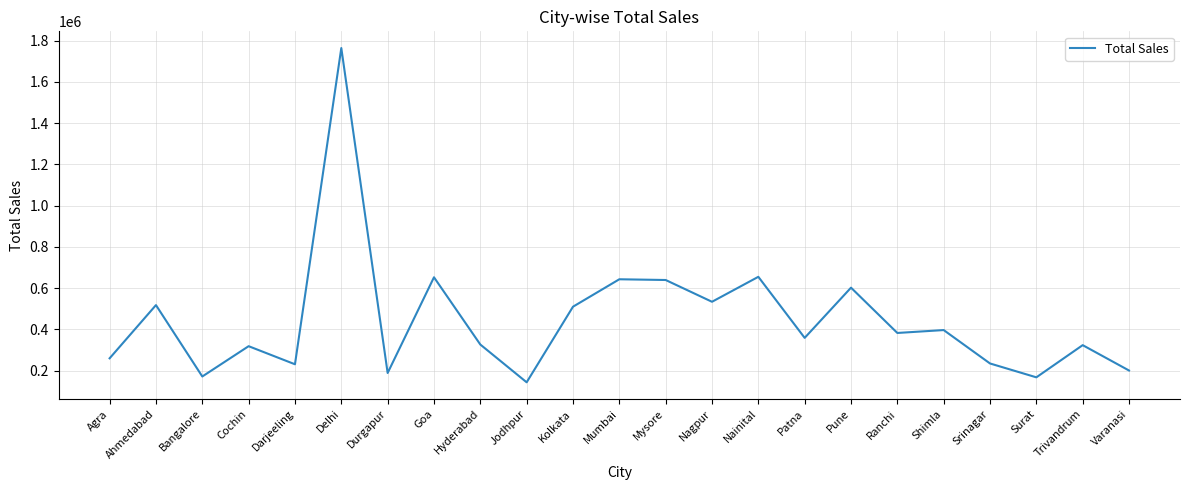

What is the difference between the maximum and minimum values?

1620815